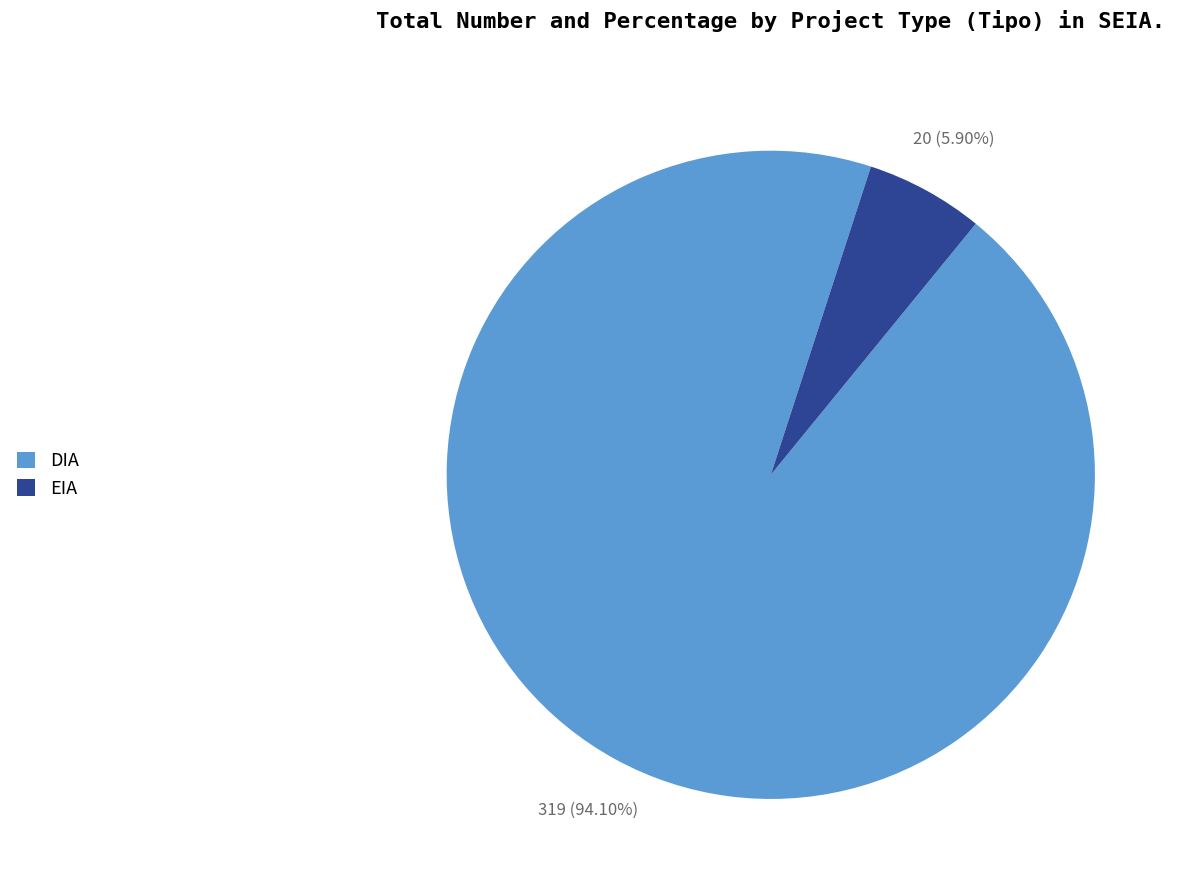

What percentage is the DIA slice, to the nearest percent?

94%